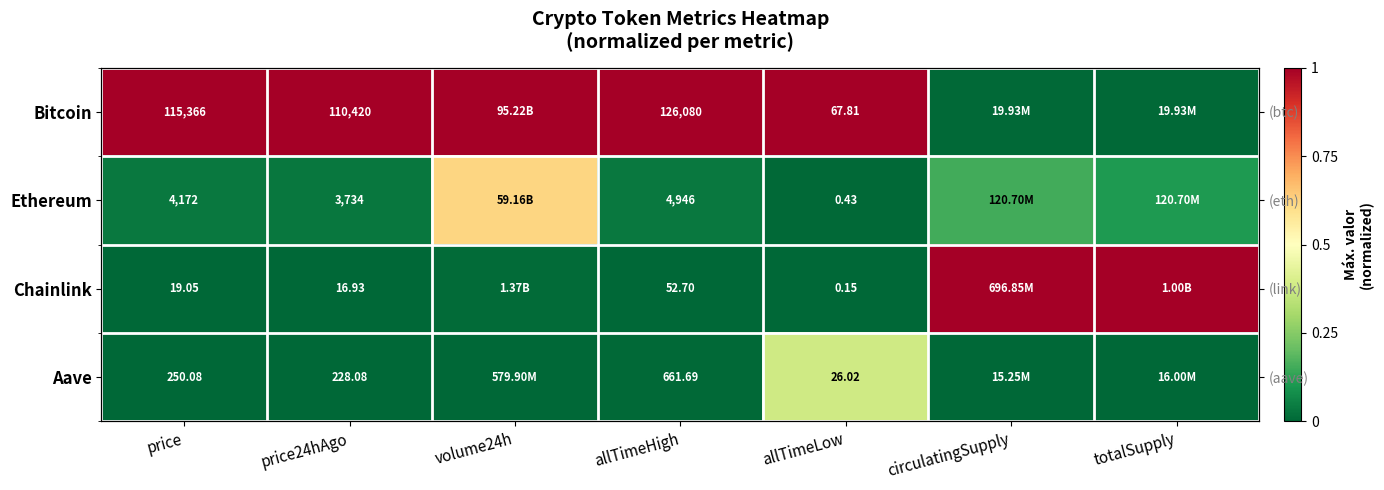

What is the spread (max minus min) of values at price?

1.0